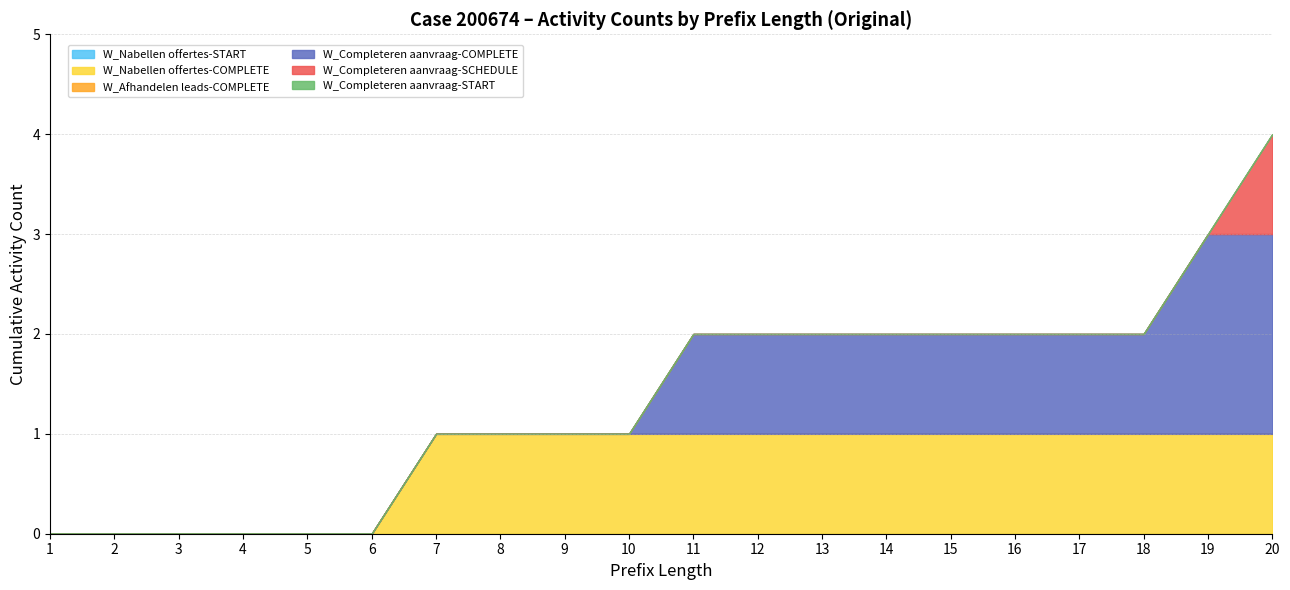

Does the chart have visible grid lines?

Yes